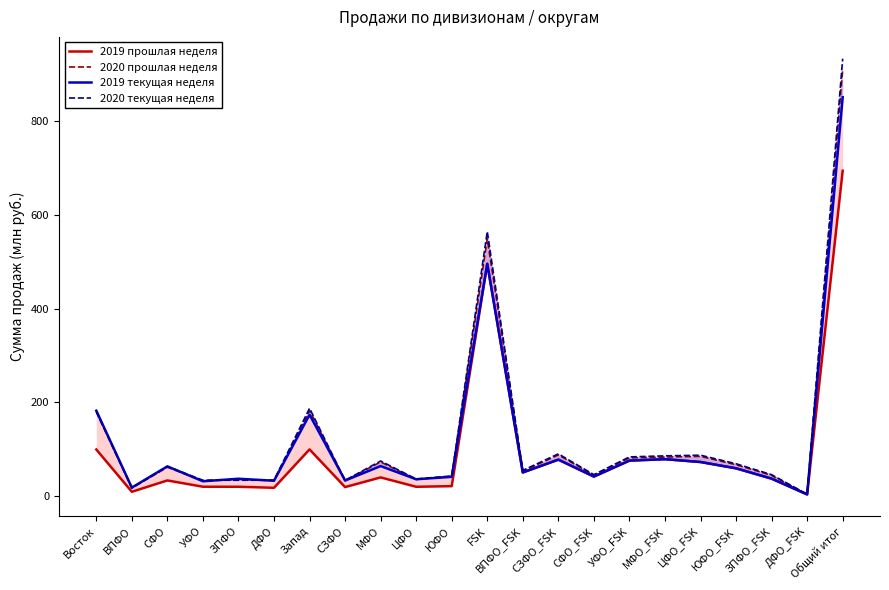

What is the maximum value for 2020 прошлая неделя?

910.2